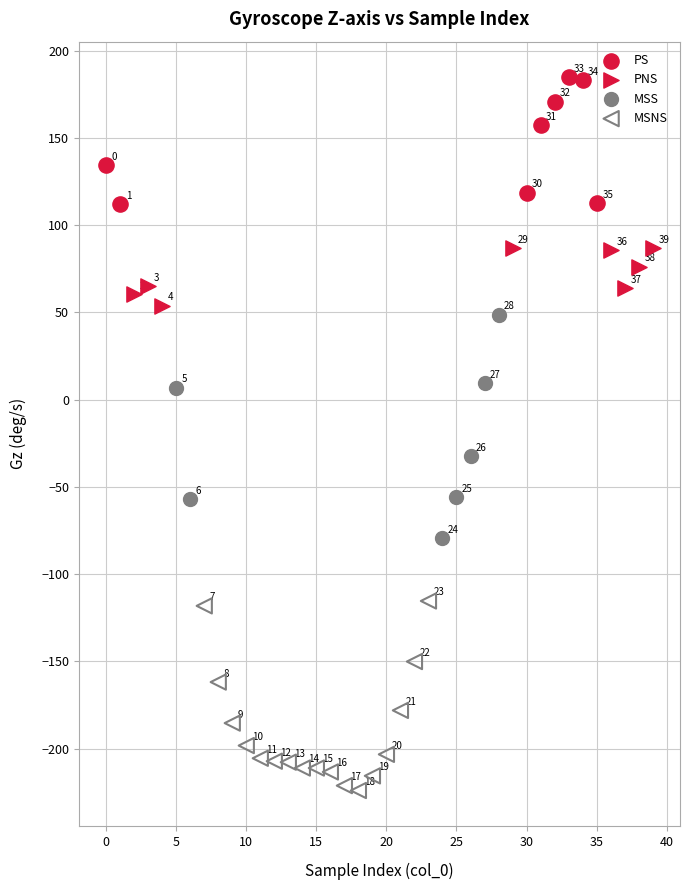

Which series has the largest Y range (max minus min)?

MSS